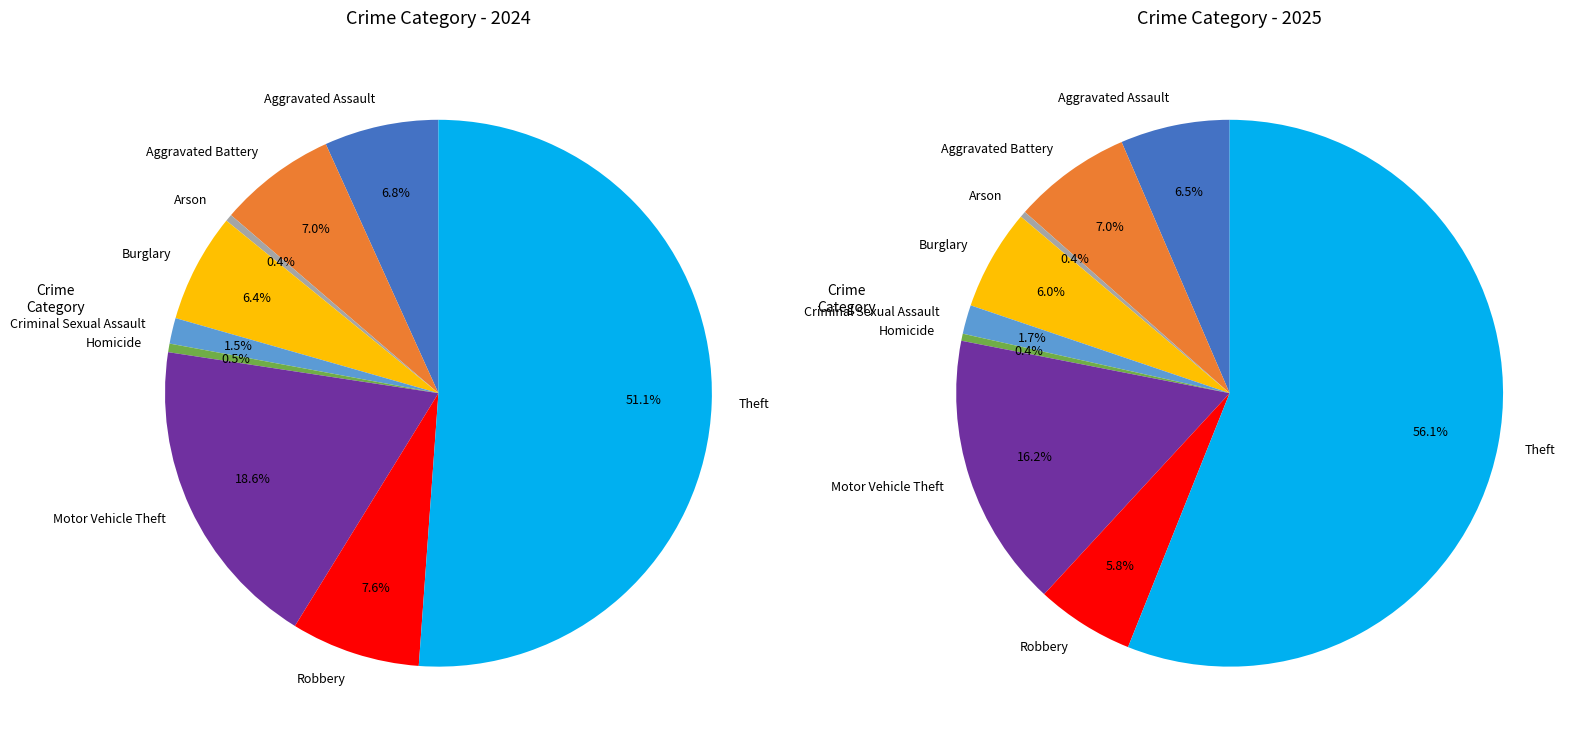

True or false: Homicide accounts for 0% of the total.

True